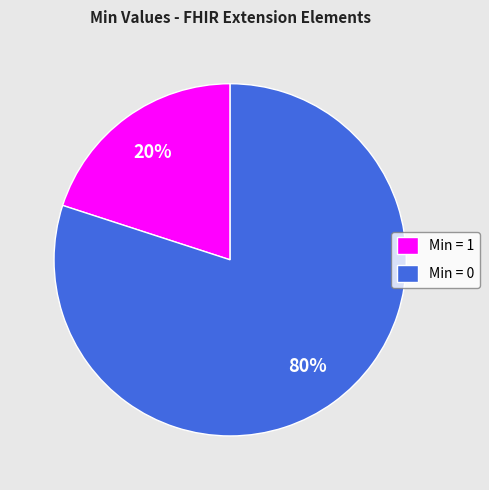

Rank the categories by value from highest to lowest.

Min = 0, Min = 1